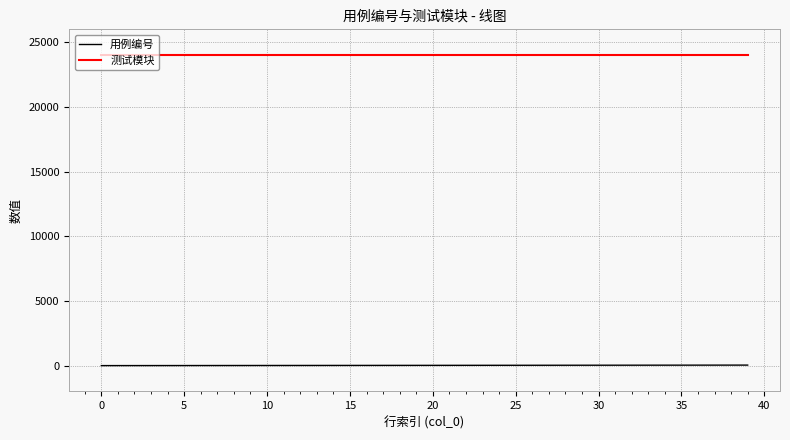

What is the highest value of the 测试模块 series?

24001